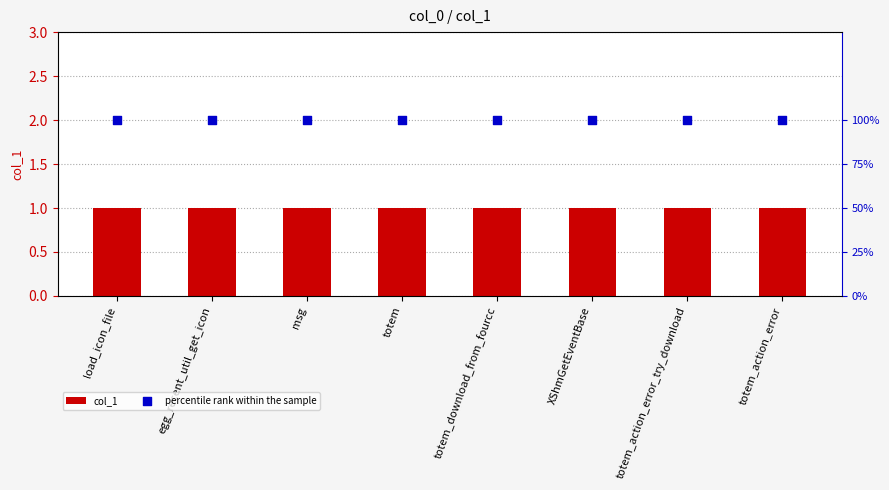

At how many categories does at least one series exceed 1?

8